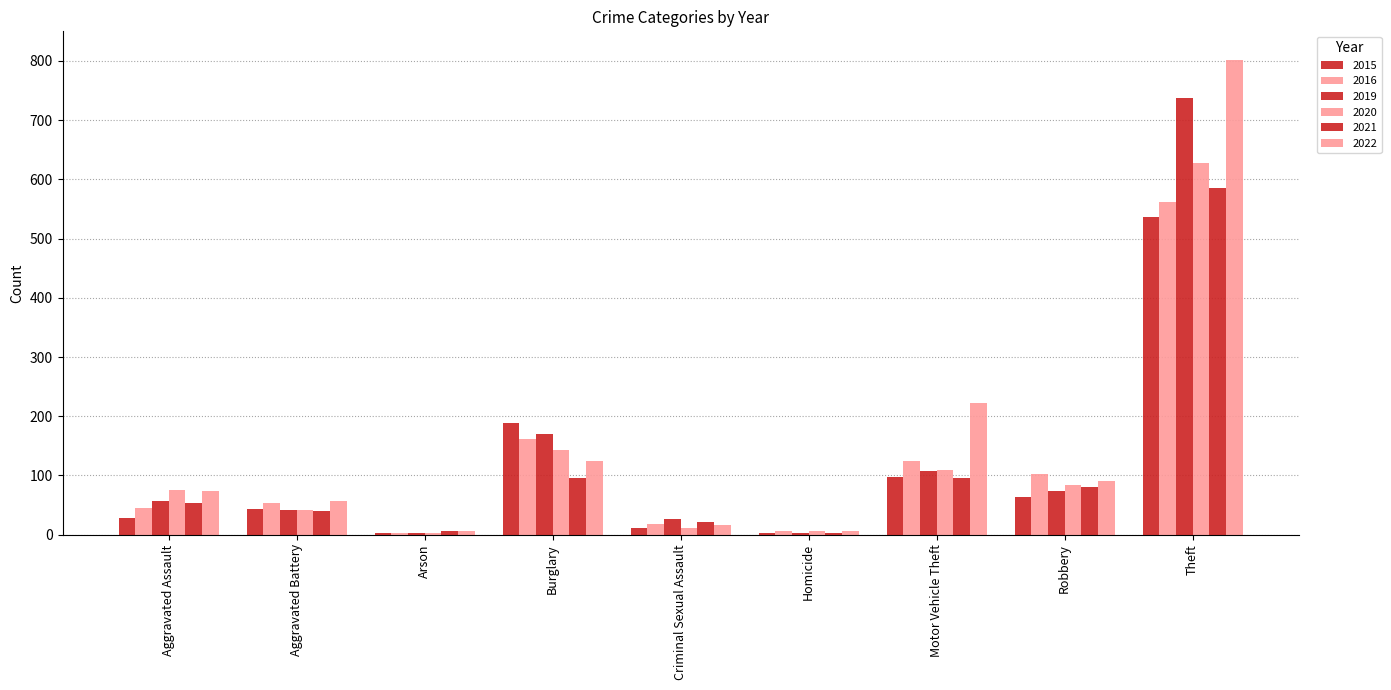

At which label is 2021 closest to 293?

Motor Vehicle Theft